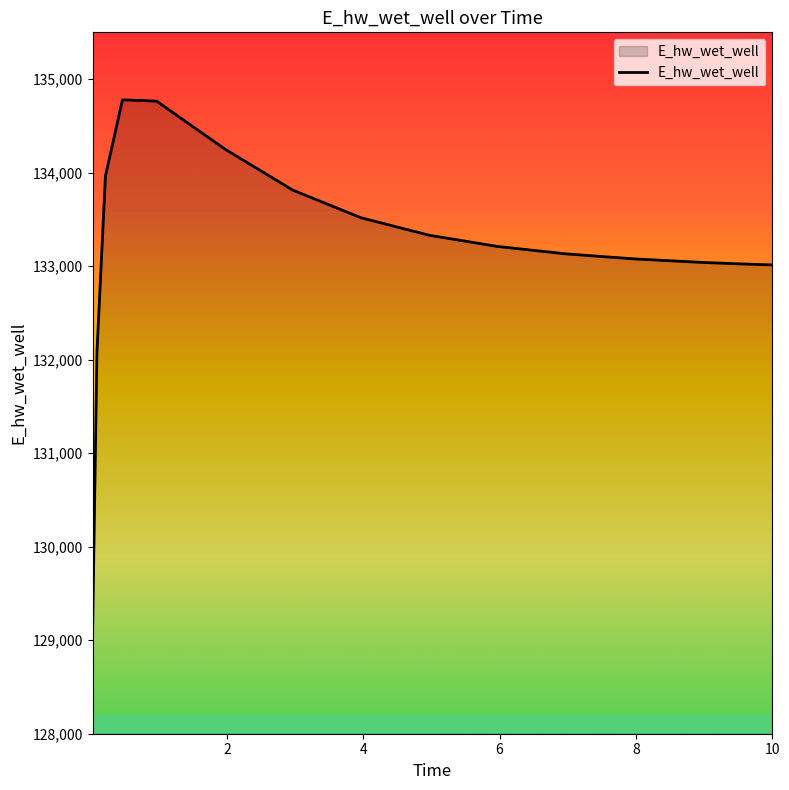

What is the difference between the maximum and minimum values?

5652.1